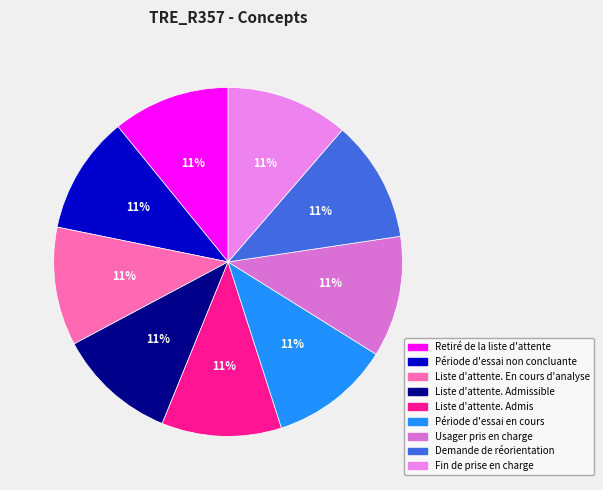

What is the smallest slice in the pie chart?

Retiré de la liste d'attente